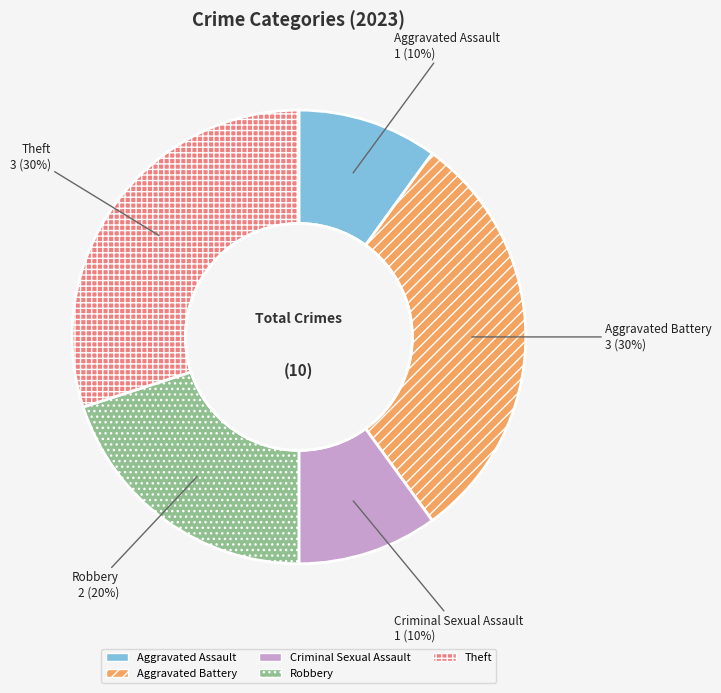

Between Robbery and Theft, which is larger?

Theft